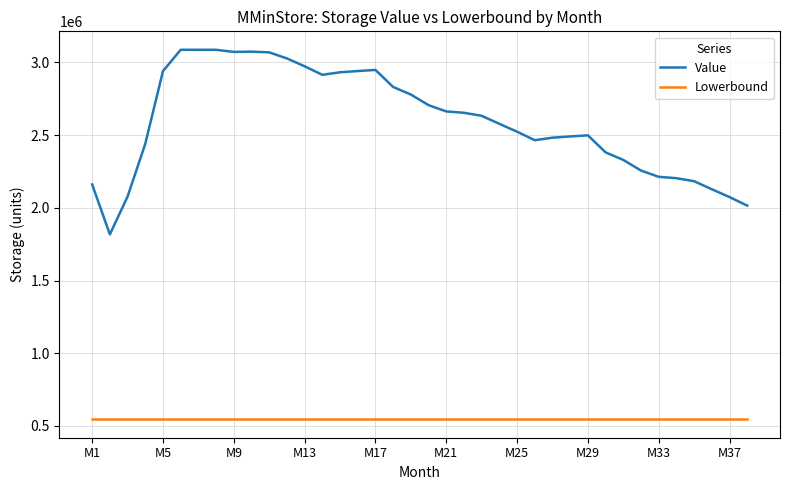

At how many categories does at least one series exceed 1161749?

38